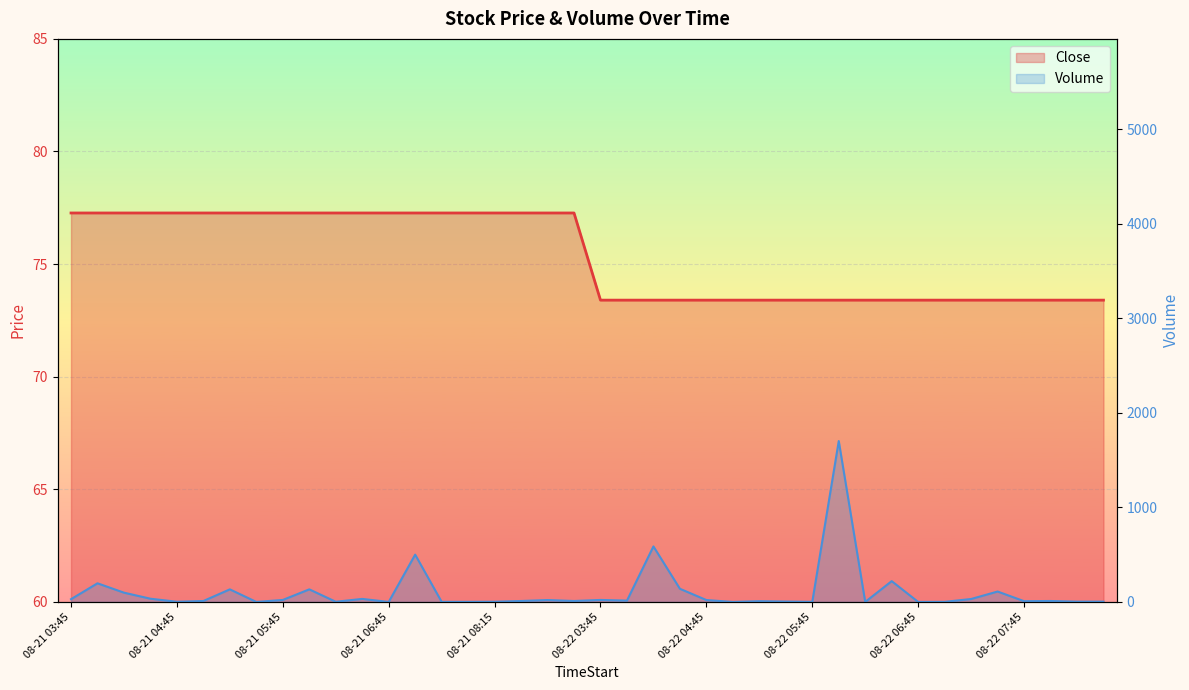

Rank the series by their maximum value, from lowest to highest.

Close, Volume